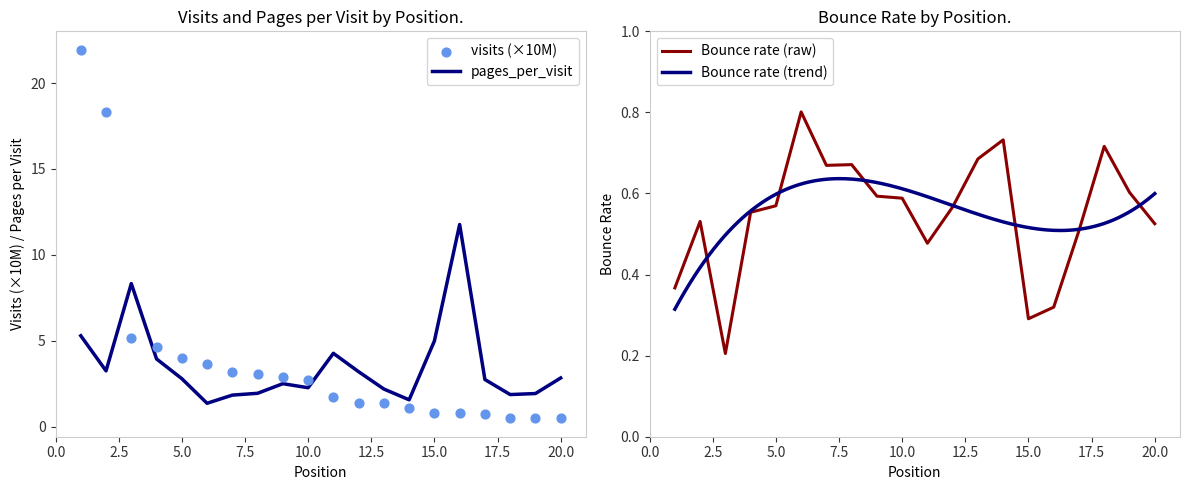

What are all the series names shown in the legend?

visits, pages_per_visit, bounce_rate